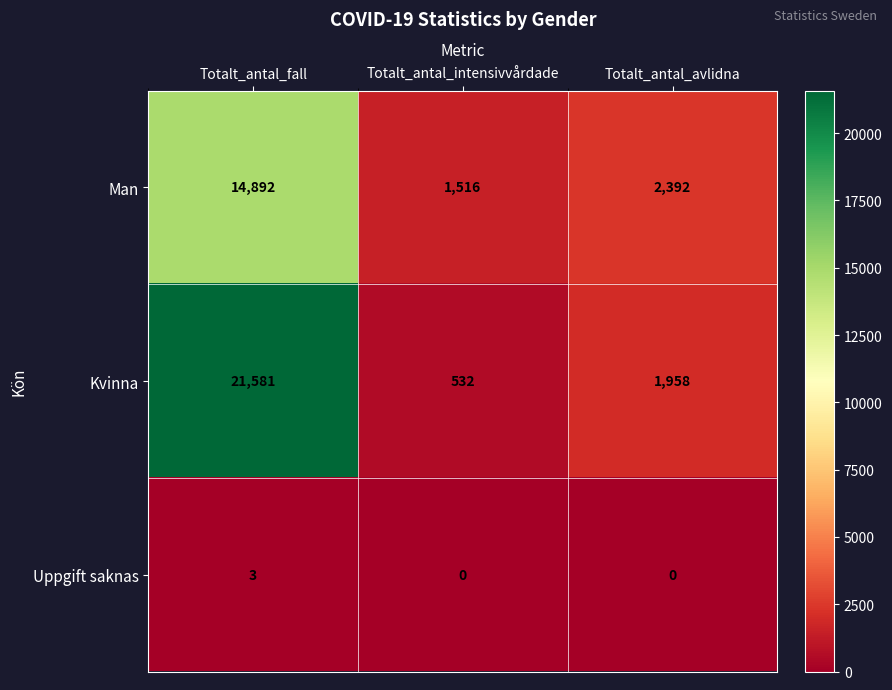

What is the sum of all Man values?

18800